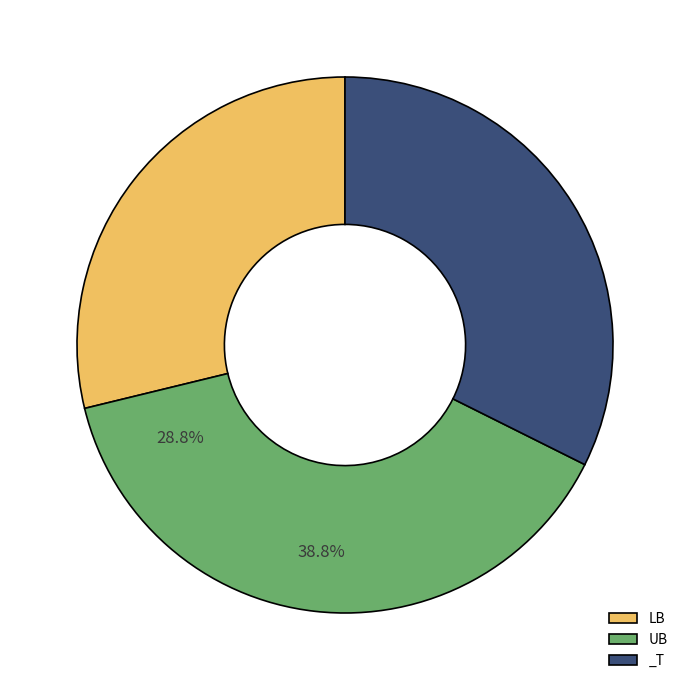

To the nearest percent, what percentage of the pie is UB?

39%